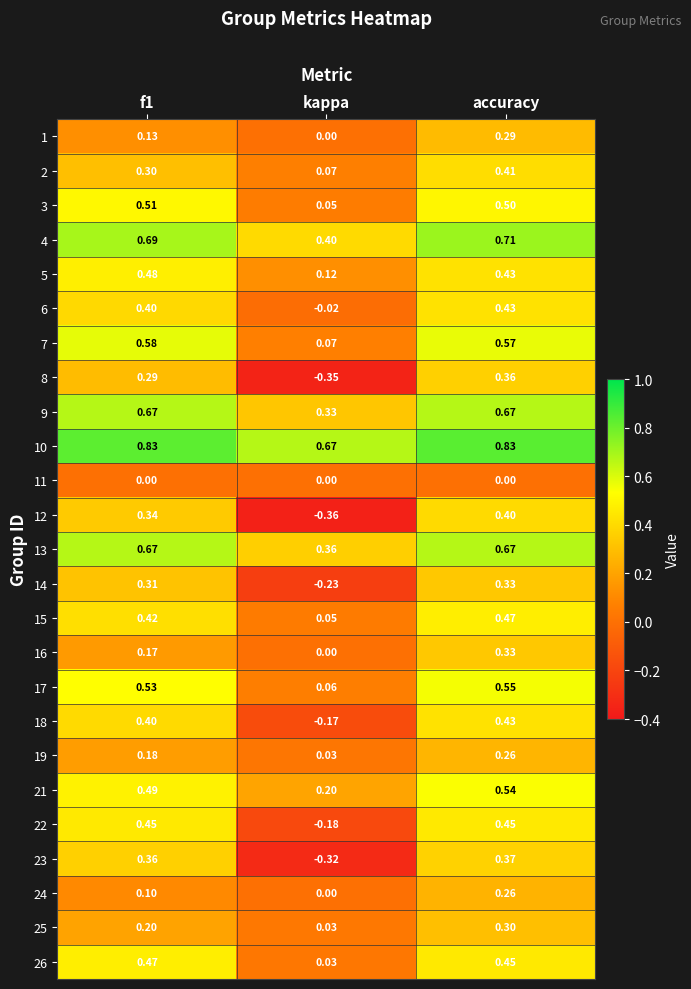

Which category has the highest value in the 15 series?

accuracy